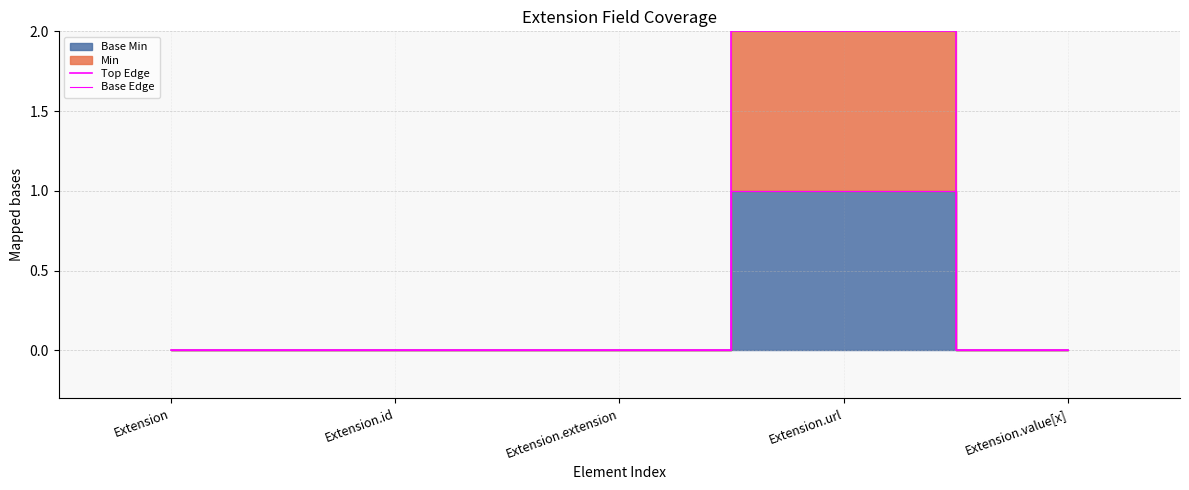

Reading right to left, transcribe all the data shown in this chart.

Top Edge: Extension.value[x]=0	Extension.url=2	Extension.extension=0	Extension.id=0	Extension=0
Base Edge: Extension.value[x]=0	Extension.url=1	Extension.extension=0	Extension.id=0	Extension=0